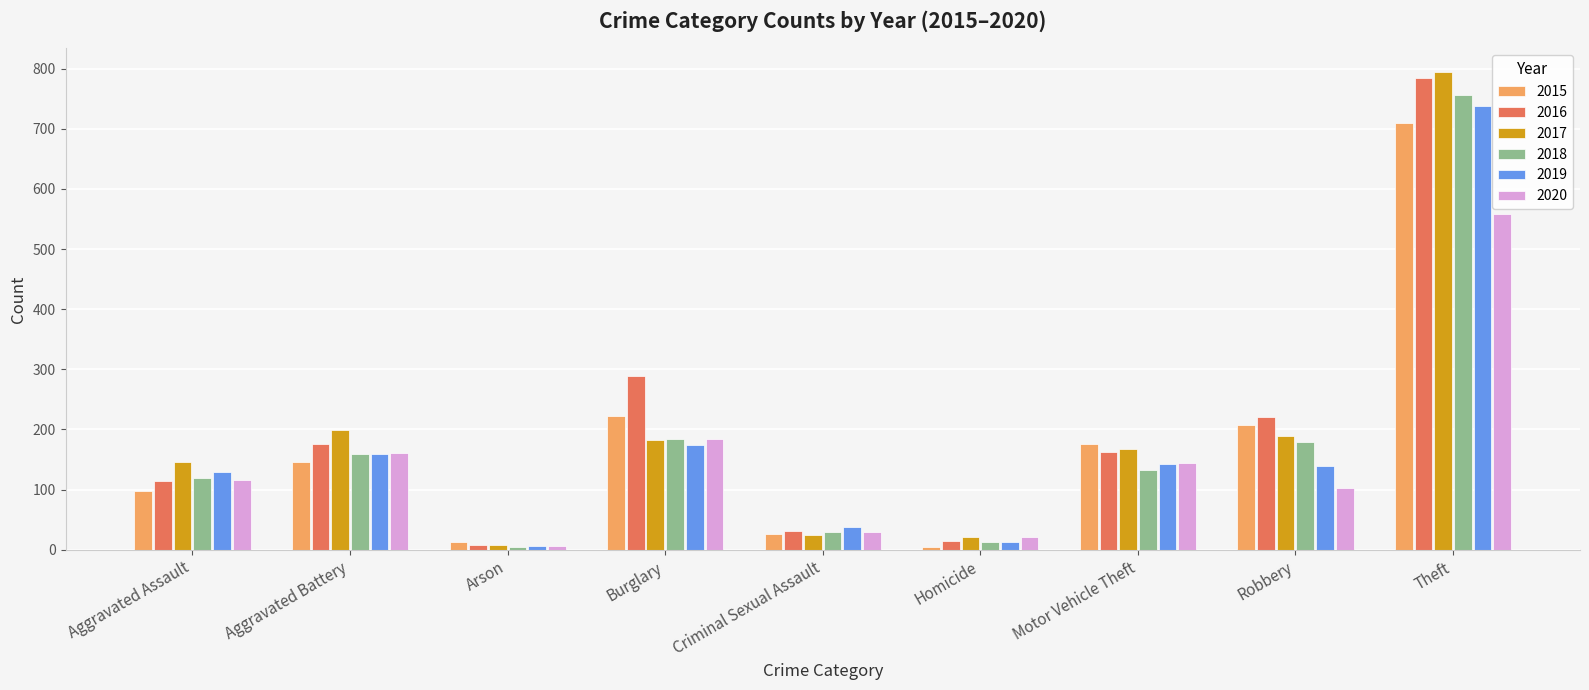

Is the value of 2020 at Aggravated Assault greater than the value of 2019 at Arson?

Yes